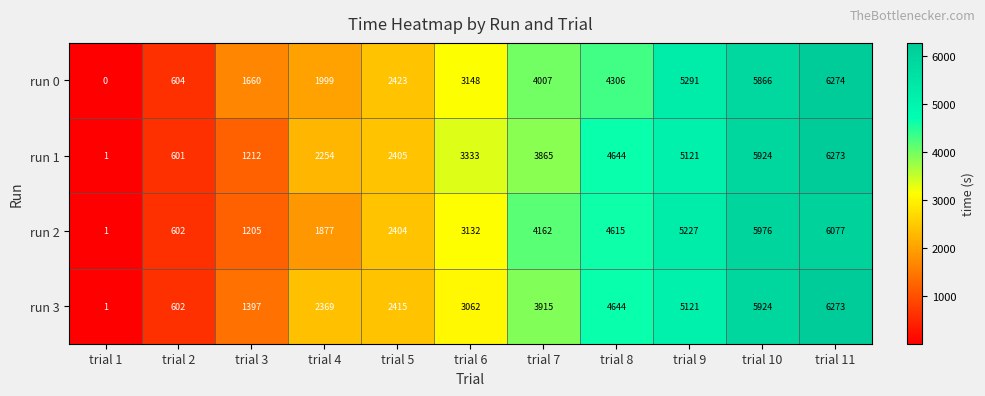

How many data points in run 0 are less than 3148?

5